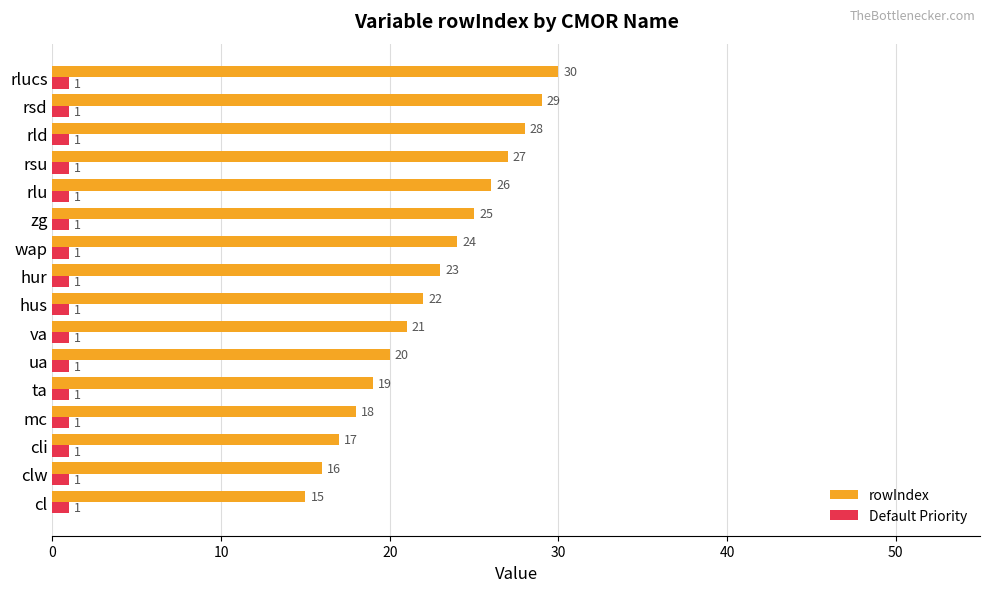

The value of Default Priority at rsd is 1. True or false?

True